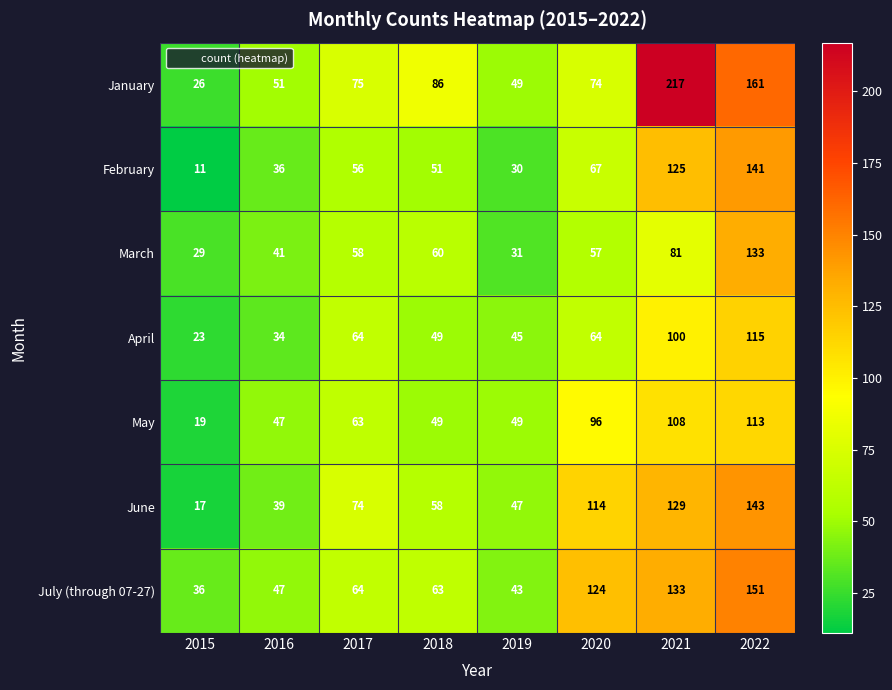

True or false: February has a value of 51 at 2018.

True